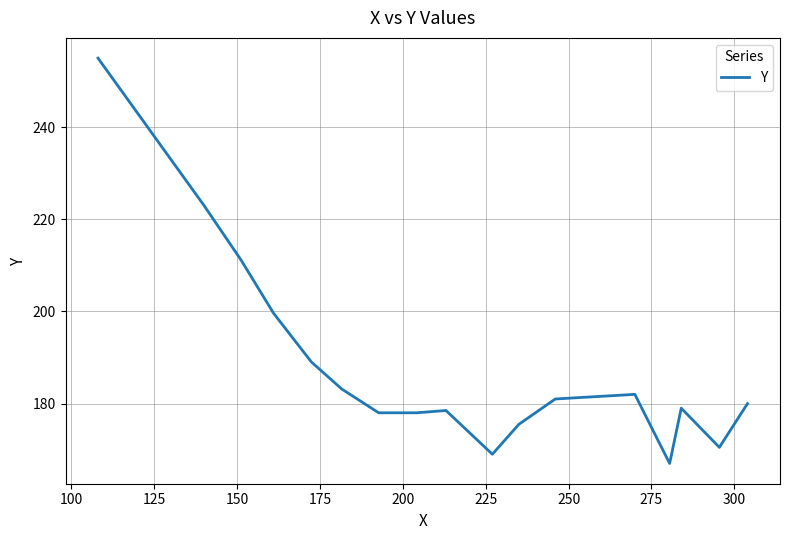

What is the greatest value displayed?

255.0